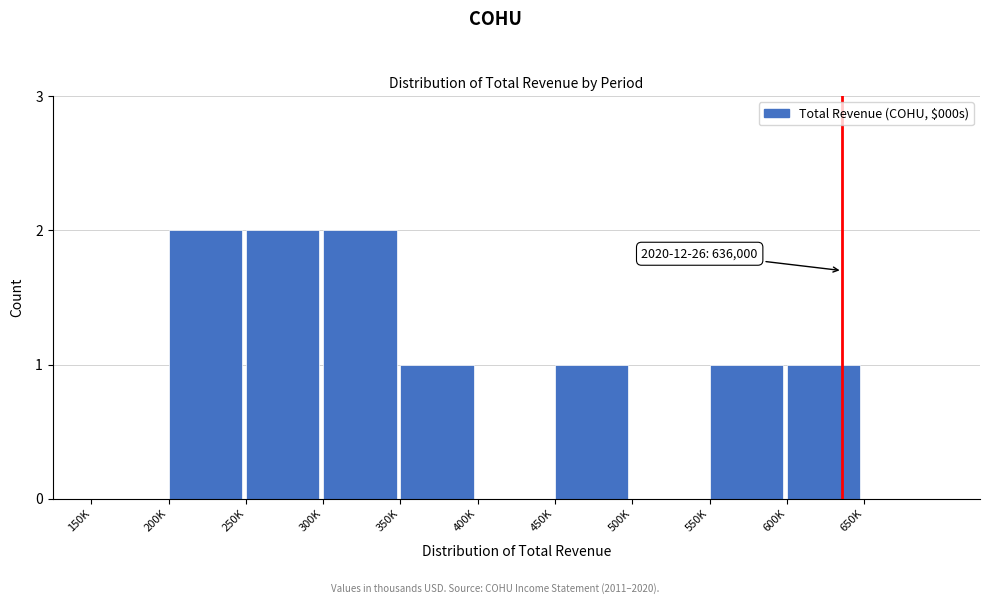

Reading right to left, what are all the values shown in this chart?

650K=0	600K=1	550K=1	500K=0	450K=1	400K=0	350K=1	300K=2	250K=2	200K=2	150K=0